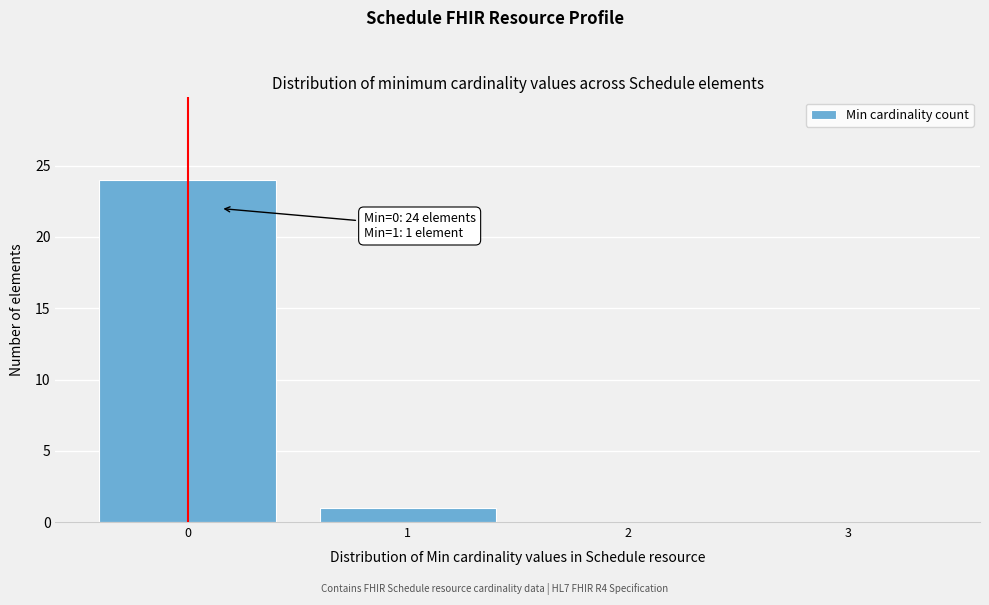

Over which range of the x-axis is the bar tallest?

-0.5 to 0.5